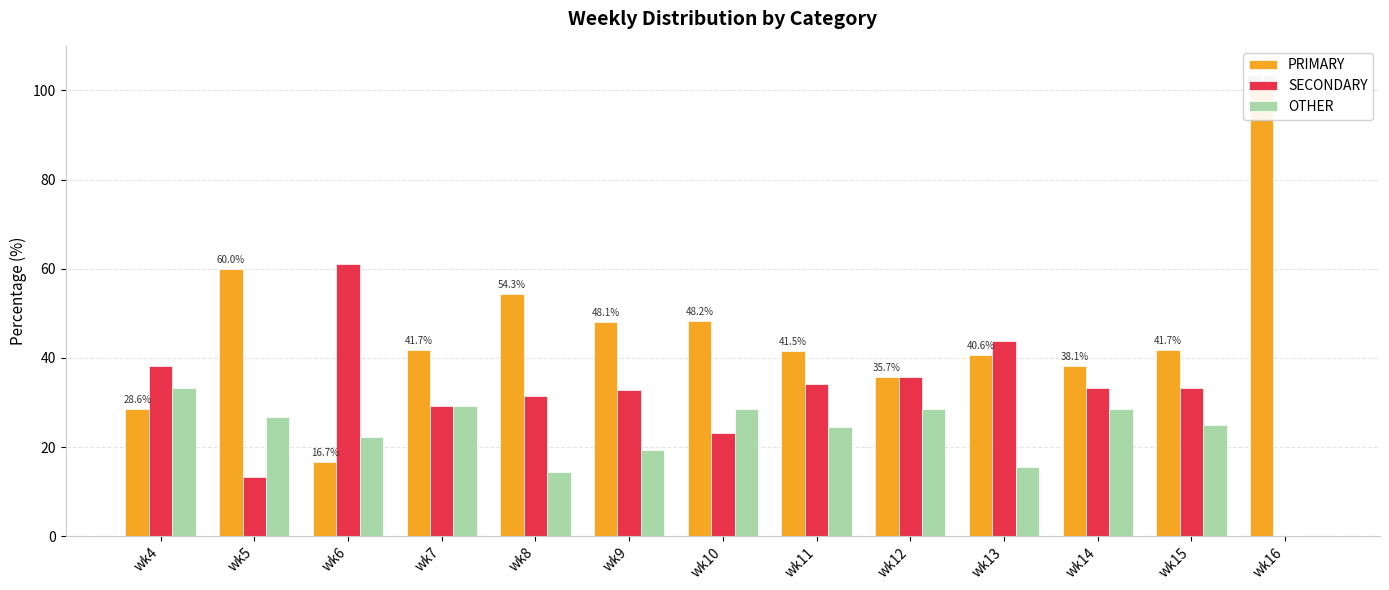

How many data points in SECONDARY are less than 33?

6